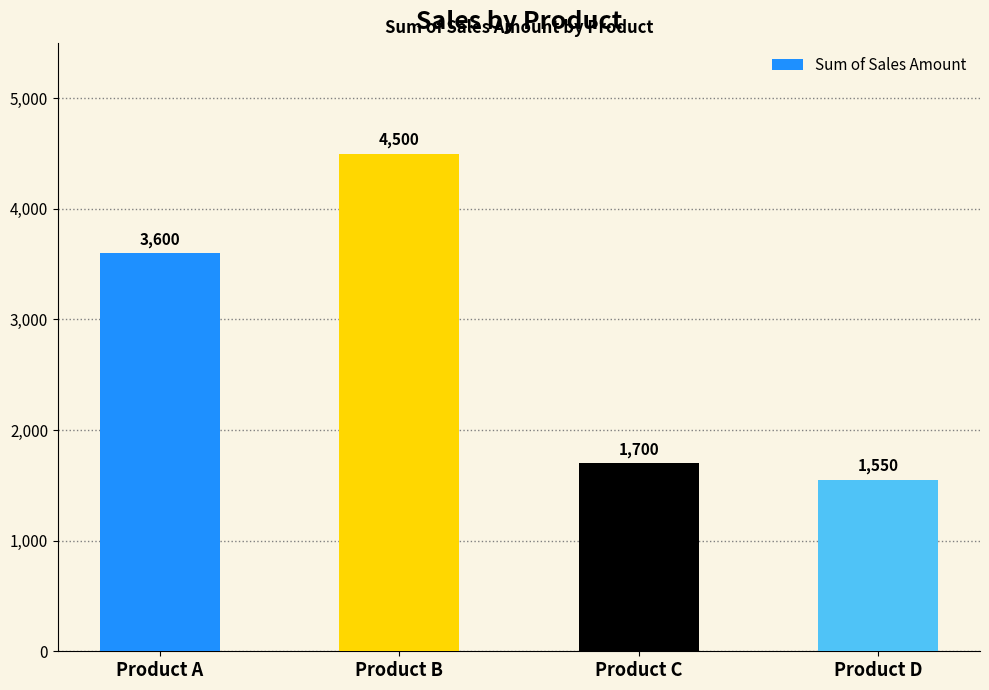

What is the value of the 2nd bar from the left?

4500